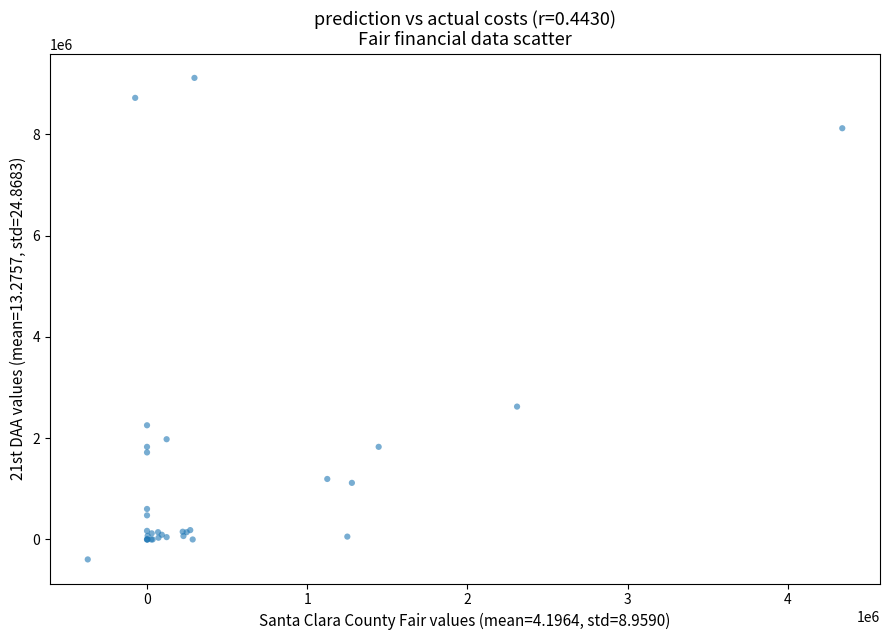

What Y value in the scatter plot is closest to 4361153?

2624442